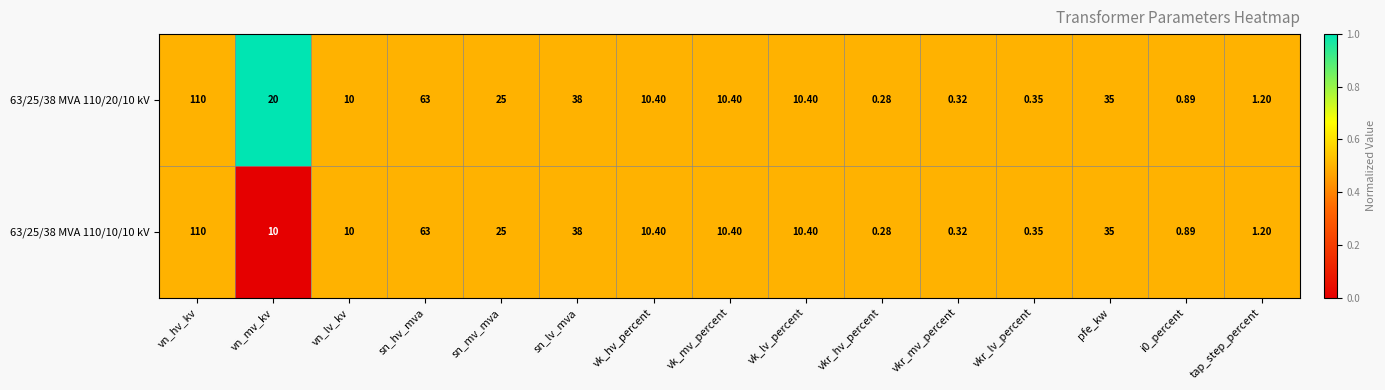

At which label does 63/25/38 MVA 110/20/10 kV first exceed 10?

vn_hv_kv